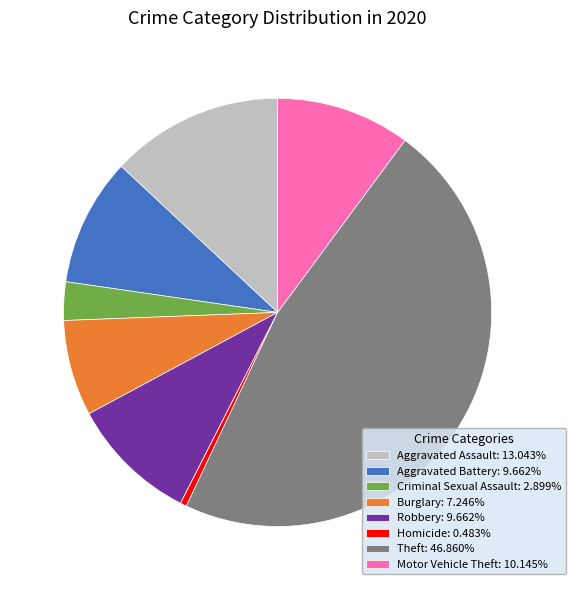

Combined, do Theft: 46.860% and Homicide: 0.483% account for over 50%?

No